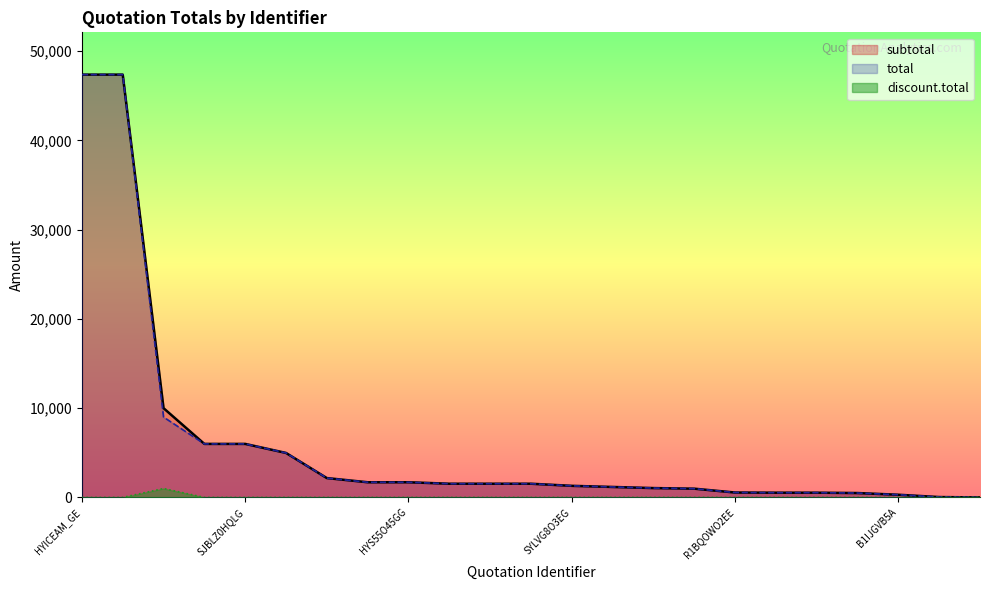

What is the label of the 5th point from the right?

HJE6OUN5LE